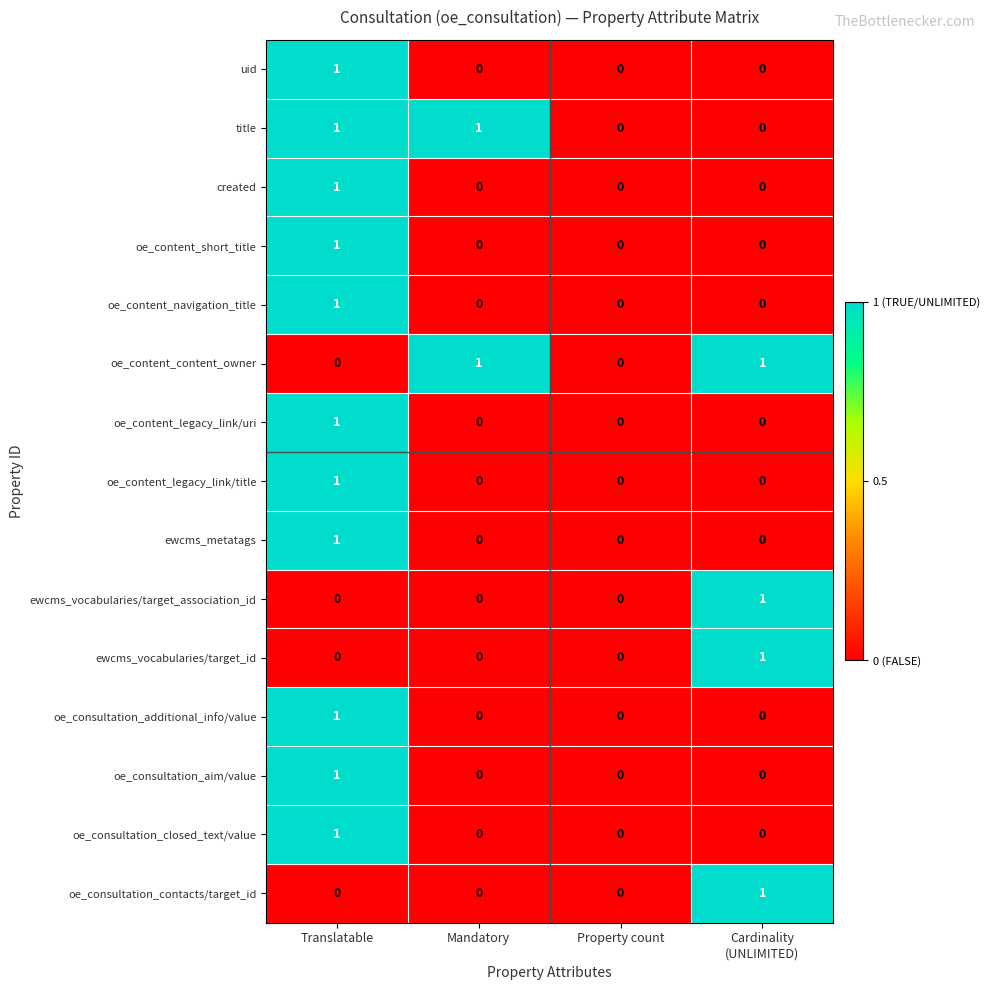

The value of oe_content_short_title at Translatable is 1. True or false?

True